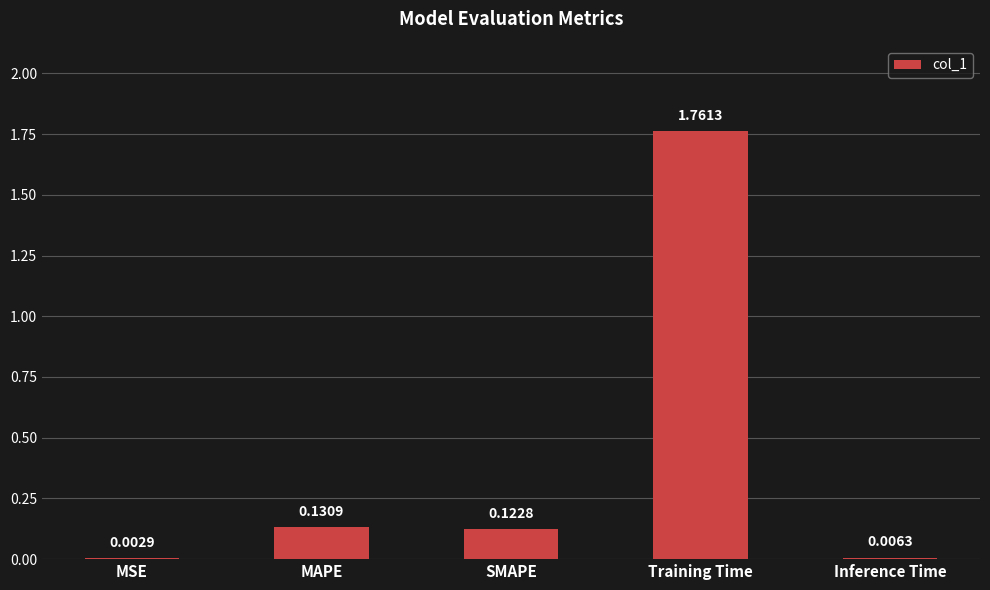

At which label is the value closest to 0?

MSE